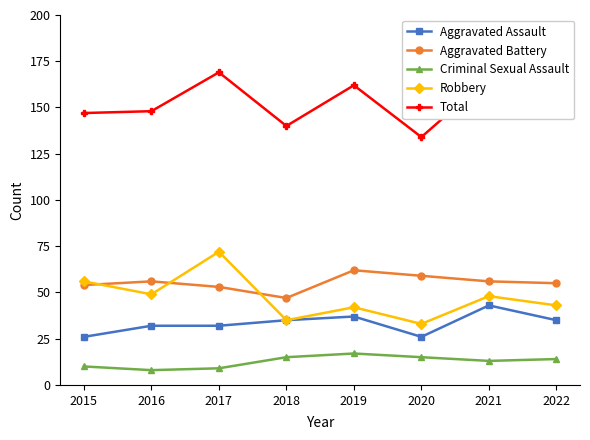

Count the number of data series in this chart.

5